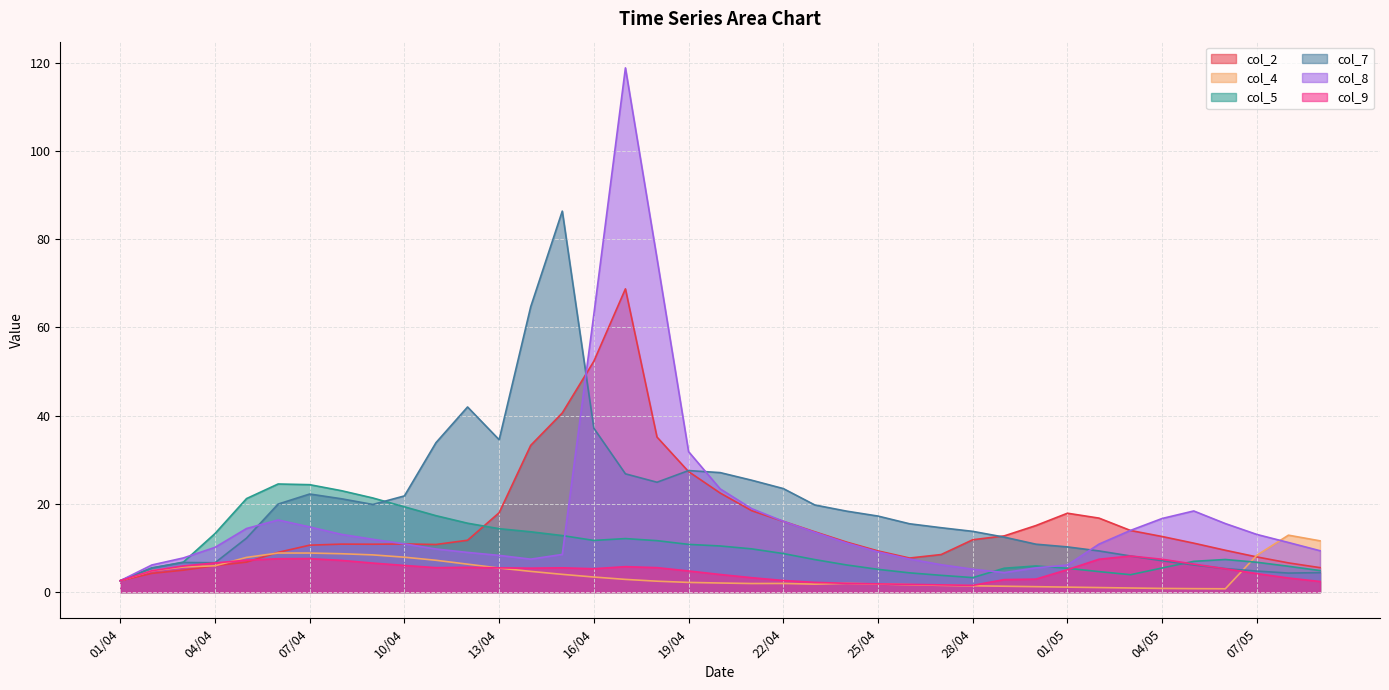

Reading left to right, transcribe all the data shown in this chart.

col_2: 01/04=2.6	02/04=4.2	03/04=5.0	04/04=6.0	05/04=6.8	06/04=9.0	07/04=10.6	08/04=10.9	09/04=10.8	10/04=10.9	11/04=10.8	12/04=11.7	13/04=18.0	14/04=33.3	15/04=40.6	16/04=52.3	17/04=68.7	18/04=35.1	19/04=27.3	20/04=22.4	21/04=18.4	22/04=16.0	23/04=13.7	24/04=11.3	25/04=9.3	26/04=7.7	27/04=8.5	28/04=11.9	29/04=12.7	30/04=15.1	01/05=17.9	02/05=16.8	03/05=14.0	04/05=12.6	05/05=11.1	06/05=9.5	07/05=8.0	08/05=6.6	09/05=5.5
col_4: 01/04=2.6	02/04=4.8	03/04=5.7	04/04=6.0	05/04=7.9	06/04=8.8	07/04=8.8	08/04=8.7	09/04=8.4	10/04=7.9	11/04=7.2	12/04=6.3	13/04=5.4	14/04=4.7	15/04=4.0	16/04=3.4	17/04=2.9	18/04=2.5	19/04=2.2	20/04=2.1	21/04=1.9	22/04=2.0	23/04=1.8	24/04=2.0	25/04=1.8	26/04=1.7	27/04=1.5	28/04=1.4	29/04=1.3	30/04=1.2	01/05=1.1	02/05=1.0	03/05=0.9	04/05=0.8	05/05=0.8	06/05=0.7	07/05=8.4	08/05=12.9	09/05=11.6
col_5: 01/04=2.6	02/04=5.4	03/04=6.8	04/04=13.3	05/04=21.2	06/04=24.5	07/04=24.3	08/04=23.0	09/04=21.3	10/04=19.3	11/04=17.3	12/04=15.6	13/04=14.4	14/04=13.7	15/04=12.8	16/04=11.7	17/04=12.1	18/04=11.7	19/04=10.8	20/04=10.4	21/04=9.8	22/04=8.7	23/04=7.4	24/04=6.2	25/04=5.2	26/04=4.4	27/04=3.8	28/04=3.3	29/04=5.4	30/04=5.9	01/05=5.4	02/05=4.6	03/05=3.9	04/05=5.5	05/05=7.0	06/05=7.4	07/05=6.8	08/05=5.8	09/05=4.9
col_7: 01/04=2.6	02/04=5.5	03/04=6.7	04/04=6.6	05/04=12.2	06/04=19.9	07/04=22.2	08/04=21.2	09/04=19.9	10/04=21.8	11/04=33.9	12/04=41.9	13/04=34.5	14/04=64.7	15/04=86.3	16/04=37.1	17/04=26.8	18/04=24.9	19/04=27.5	20/04=27.1	21/04=25.3	22/04=23.5	23/04=19.7	24/04=18.3	25/04=17.2	26/04=15.5	27/04=14.6	28/04=13.8	29/04=12.4	30/04=10.9	01/05=10.2	02/05=9.3	03/05=8.2	04/05=7.1	05/05=6.1	06/05=5.3	07/05=4.8	08/05=4.3	09/05=4.4
col_8: 01/04=2.6	02/04=6.1	03/04=7.7	04/04=10.1	05/04=14.4	06/04=16.3	07/04=14.8	08/04=13.1	09/04=12.0	10/04=10.9	11/04=9.8	12/04=9.0	13/04=8.3	14/04=7.5	15/04=8.5	16/04=63.0	17/04=118.8	18/04=75.6	19/04=31.8	20/04=23.4	21/04=18.9	22/04=16.0	23/04=13.5	24/04=11.1	25/04=9.1	26/04=7.5	27/04=6.2	28/04=5.2	29/04=4.4	30/04=5.5	01/05=6.1	02/05=10.9	03/05=14.0	04/05=16.7	05/05=18.4	06/05=15.5	07/05=13.1	08/05=11.2	09/05=9.4
col_9: 01/04=2.6	02/04=4.8	03/04=5.9	04/04=6.6	05/04=7.2	06/04=7.6	07/04=7.6	08/04=7.2	09/04=6.6	10/04=6.0	11/04=5.5	12/04=5.6	13/04=5.5	14/04=5.4	15/04=5.5	16/04=5.3	17/04=5.8	18/04=5.5	19/04=4.8	20/04=4.0	21/04=3.3	22/04=2.6	23/04=2.2	24/04=2.0	25/04=1.9	26/04=1.7	27/04=1.6	28/04=1.5	29/04=2.8	30/04=2.9	01/05=5.1	02/05=7.4	03/05=8.2	04/05=7.4	05/05=6.3	06/05=5.3	07/05=4.2	08/05=3.2	09/05=2.4